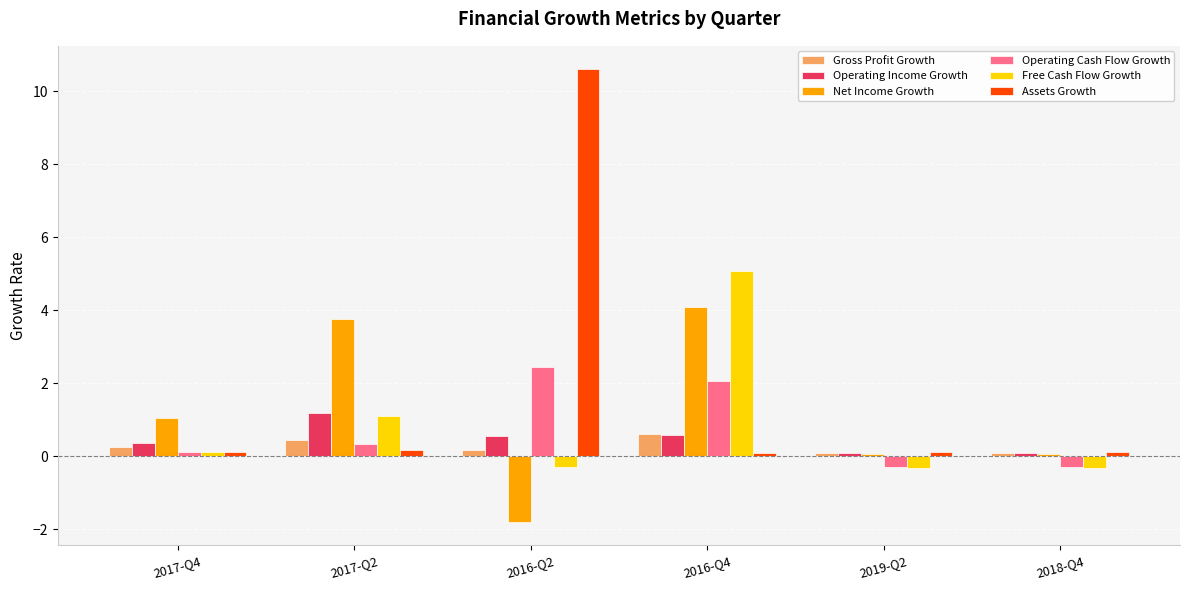

At which label does Net Income Growth reach its minimum?

2016-Q2